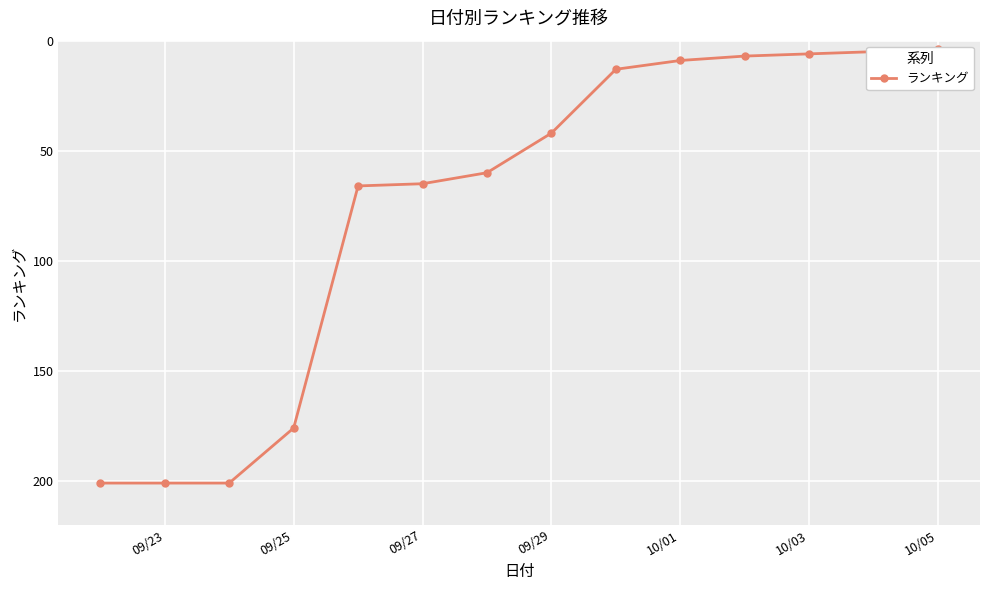

What is the maximum value shown in the chart?

201